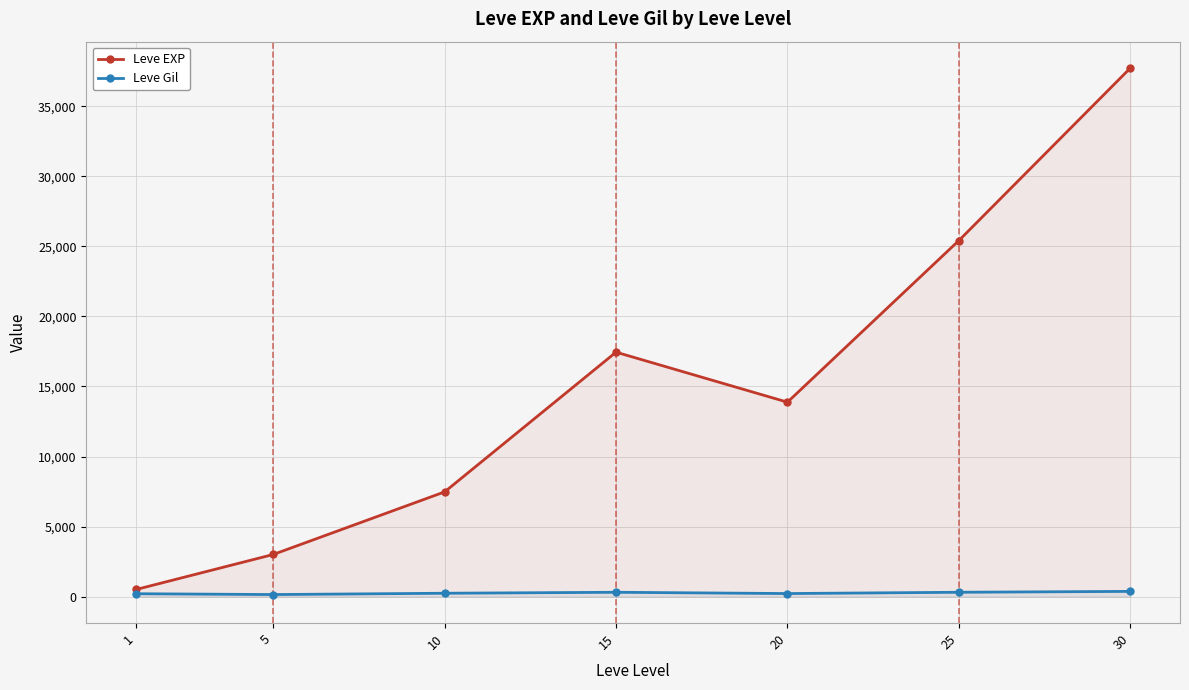

What is the minimum value shown in the chart?

149.3